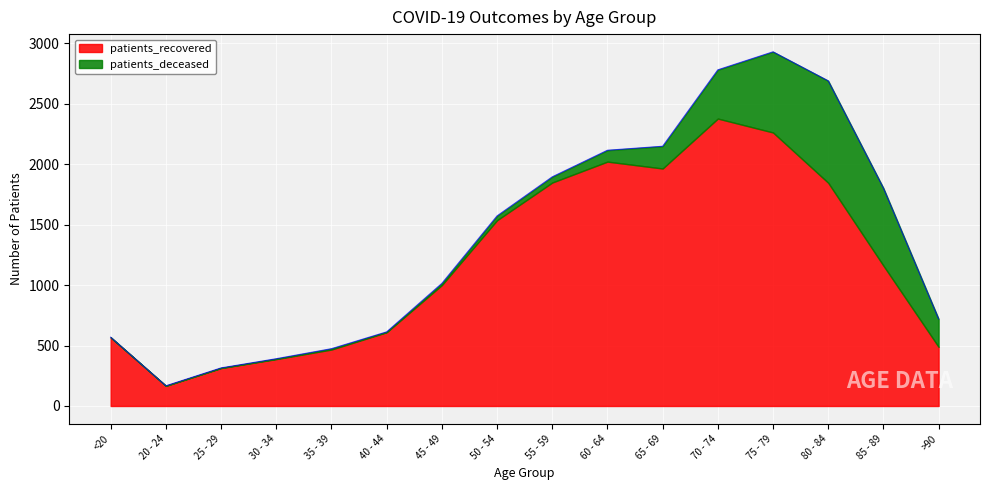

What is the value of the patients_deceased point at the 12th from the left?

403